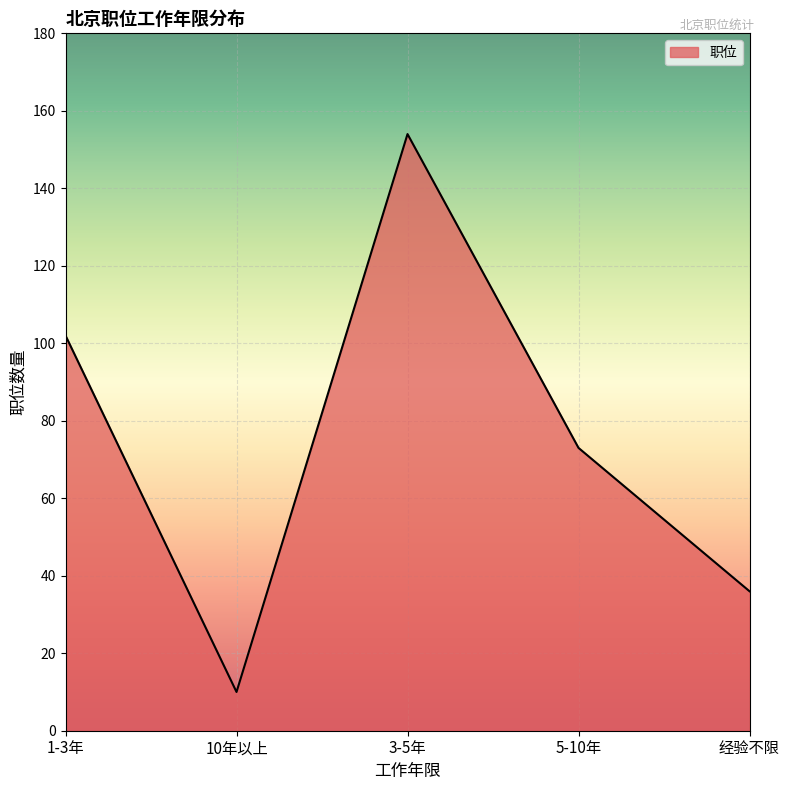

Read the value at 1-3年.

102